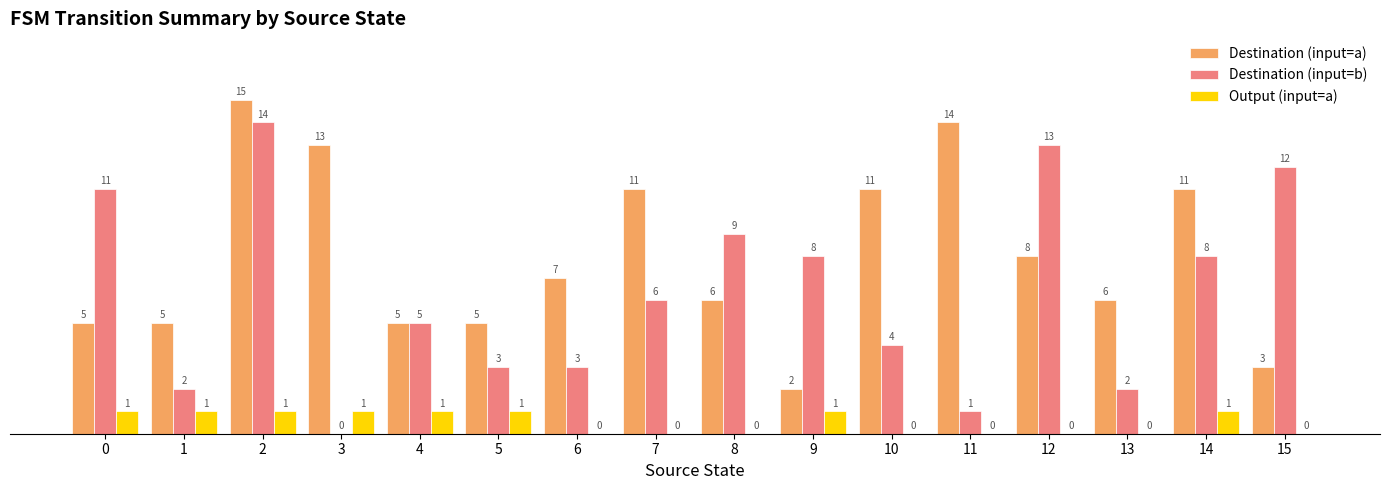

The Destination (input=b) series shows 1 at 1. True or false?

False